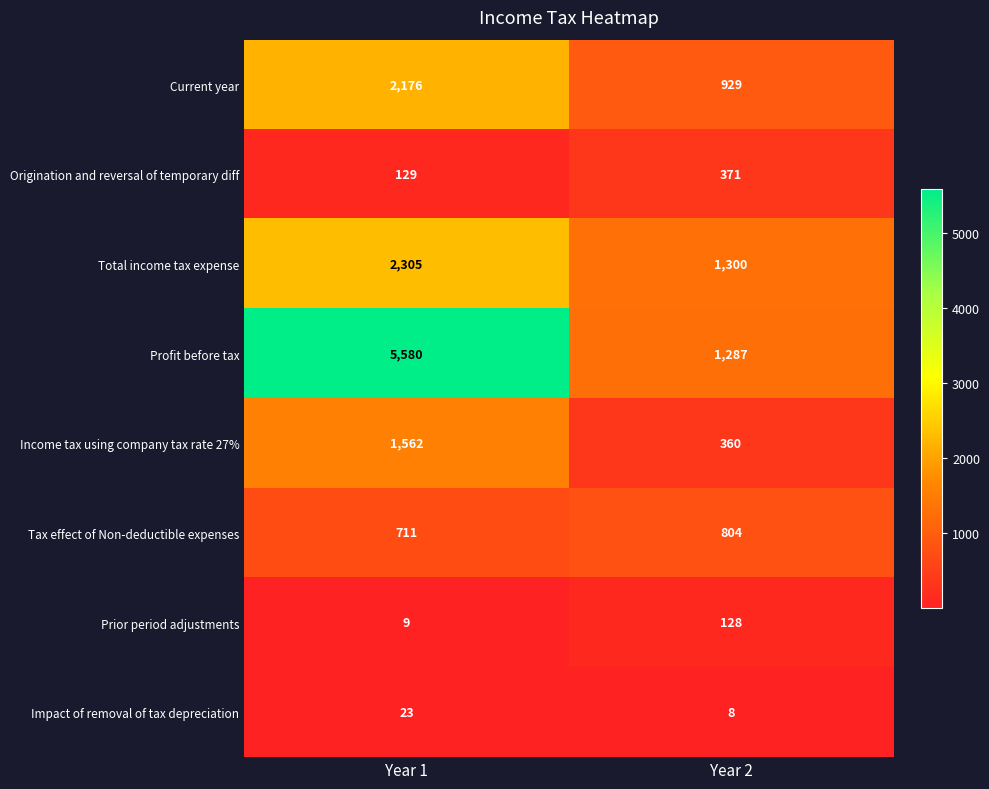

How many series are shown in this chart?

8